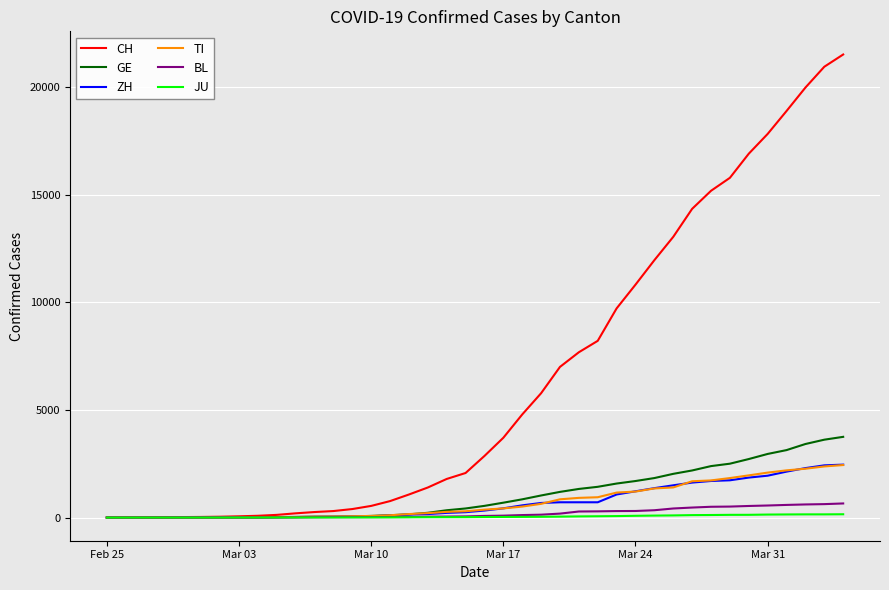

How many categories are shown in the chart?

40